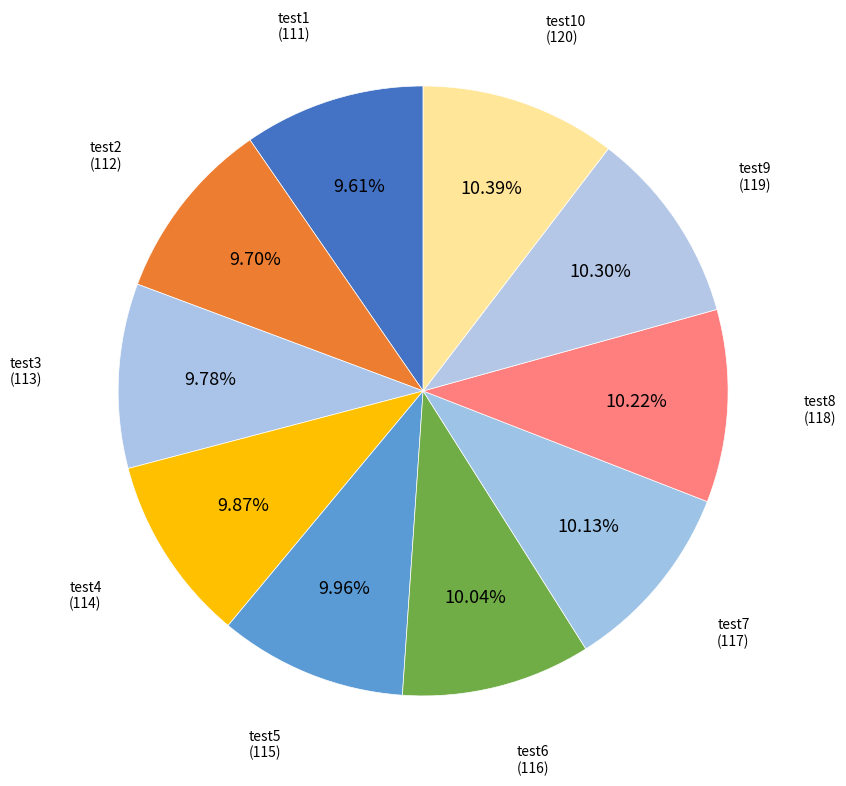

How many slices are in this pie chart?

10